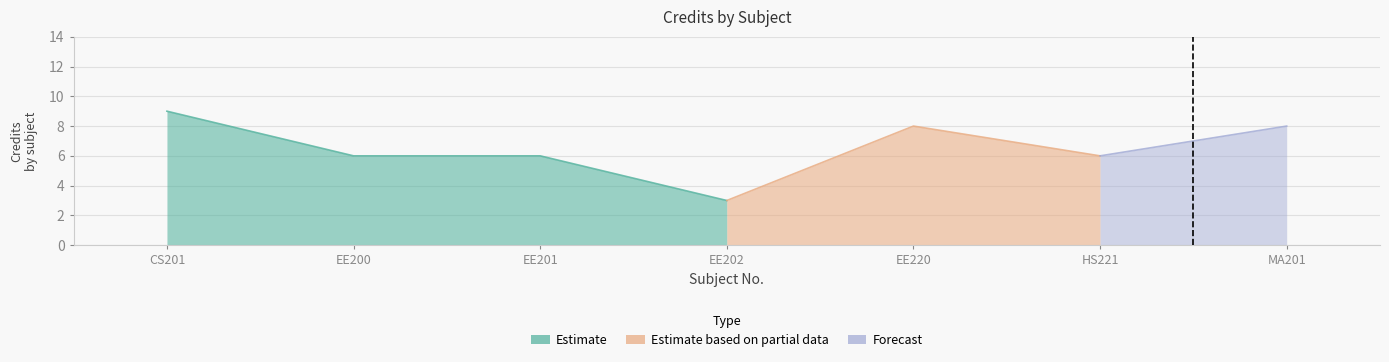

What is the difference between the maximum and second lowest values?

3